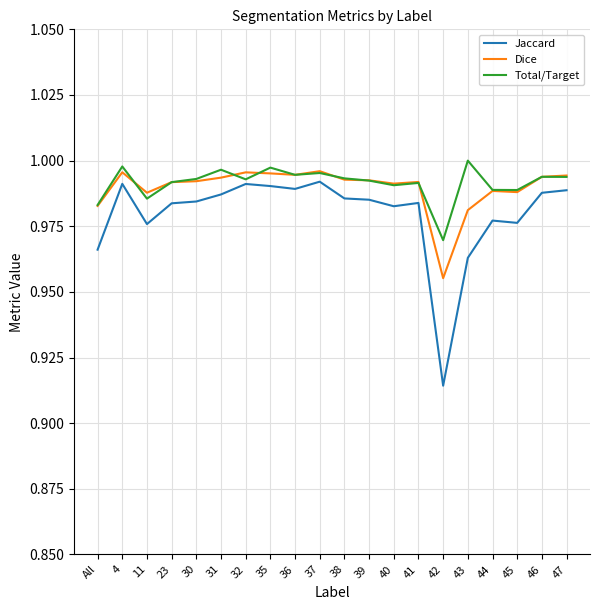

How many lines are shown in the chart?

3